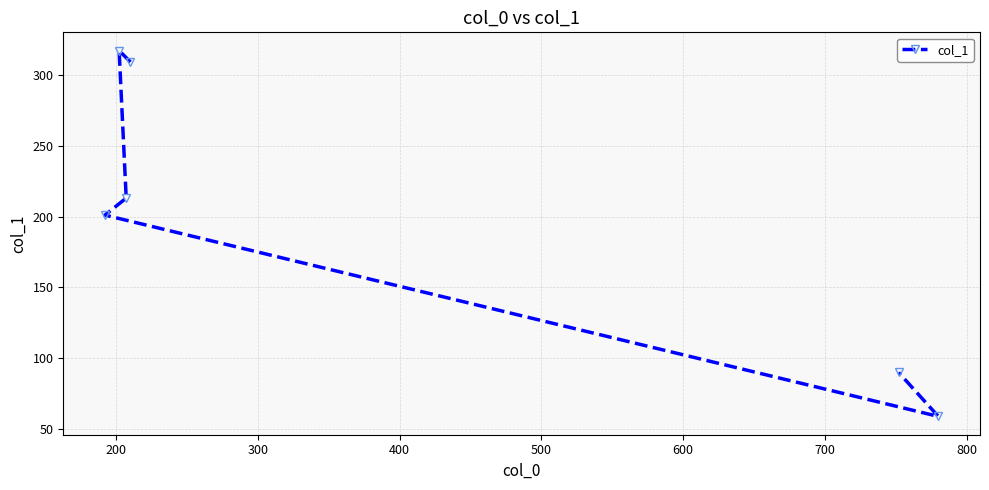

What is the greatest value displayed?

317